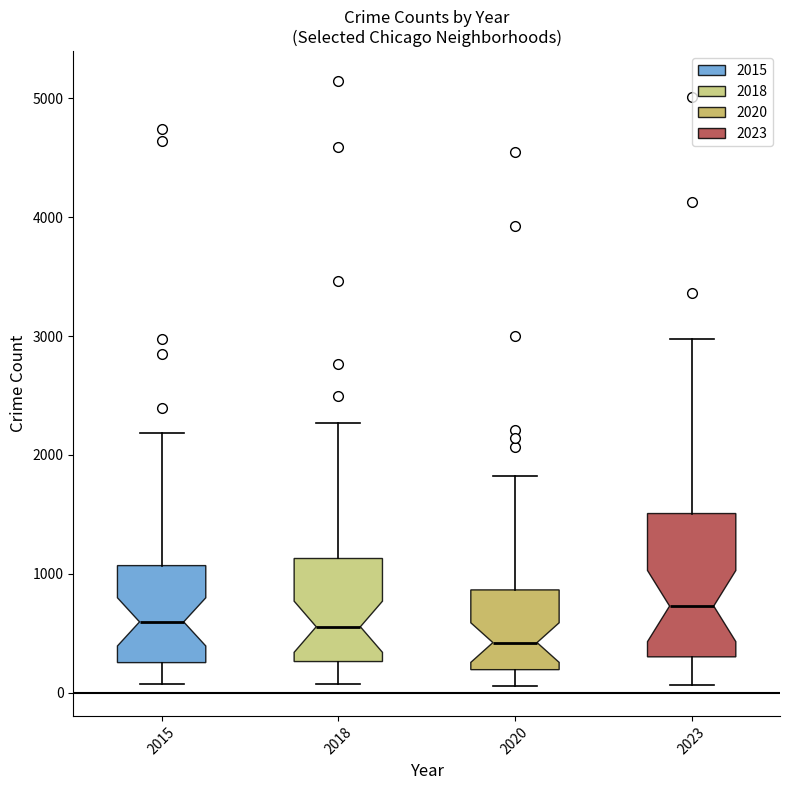

Which box has the lowest median line?

2020